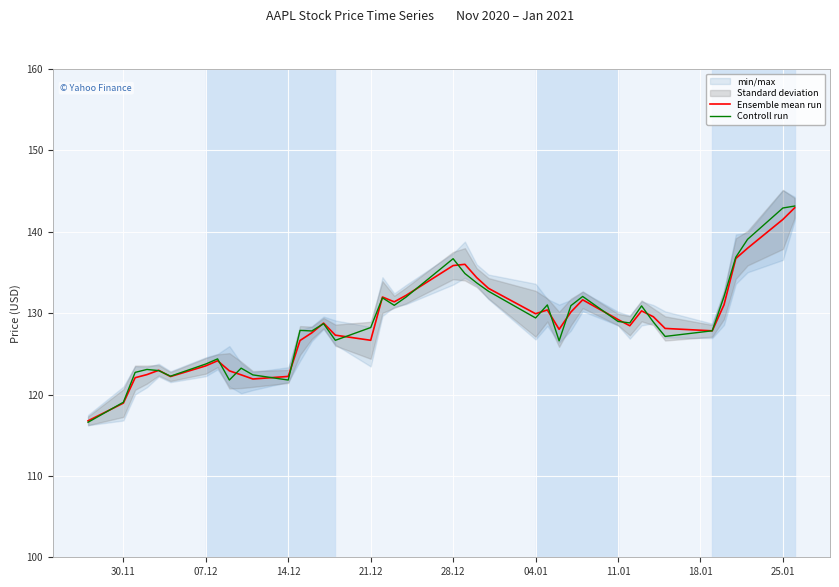

What is the value of the Ensemble mean run point at the 27th from the left?

128.0